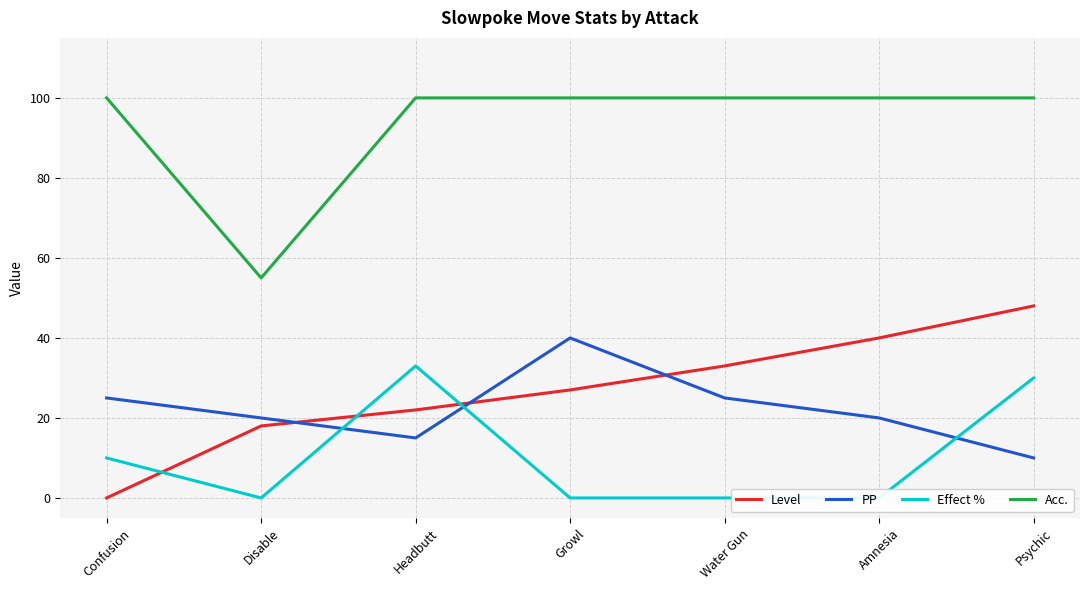

At how many categories does at least one series exceed 47?

7